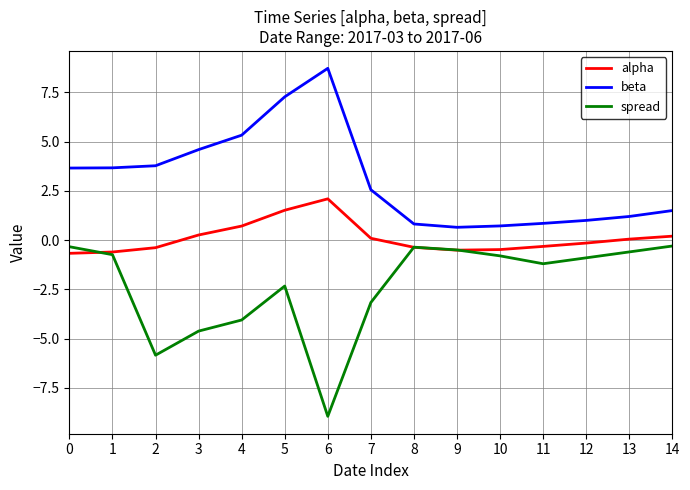

What is the sum of the spread values at 3 and 2?

-10.5